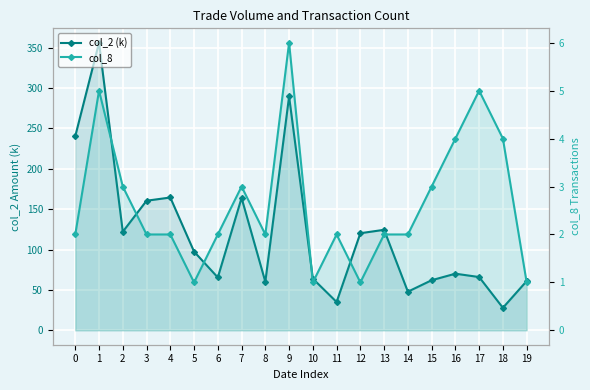

How many lines are shown in the chart?

2